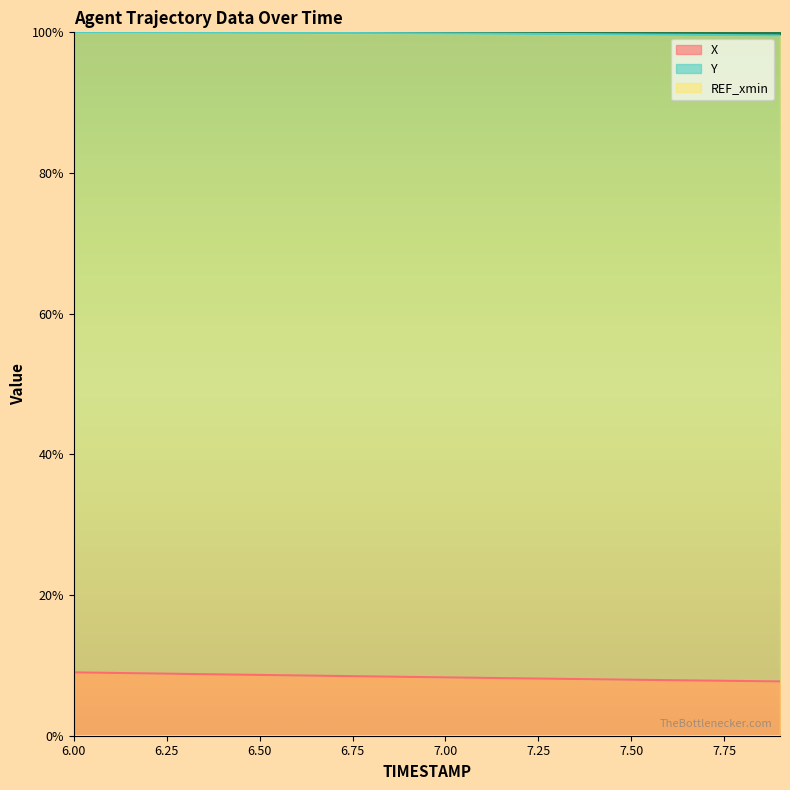

What is the average value of the X series?

8.3